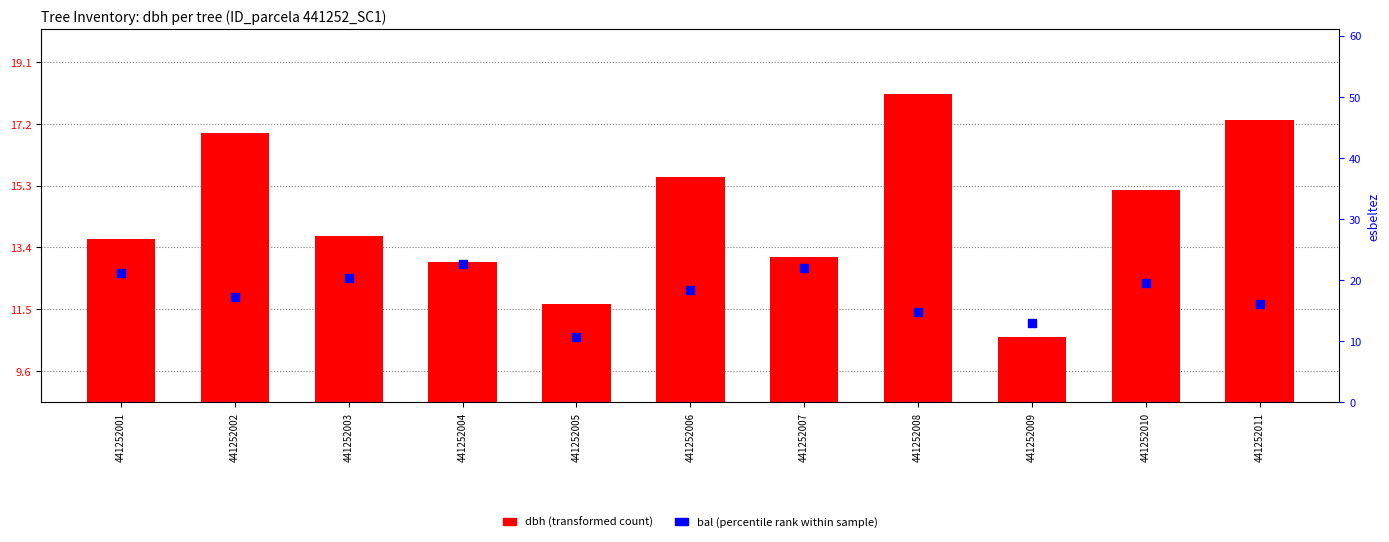

Is the value of bal (scaled) at 441252006 greater than the value of dbh at 441252005?

Yes